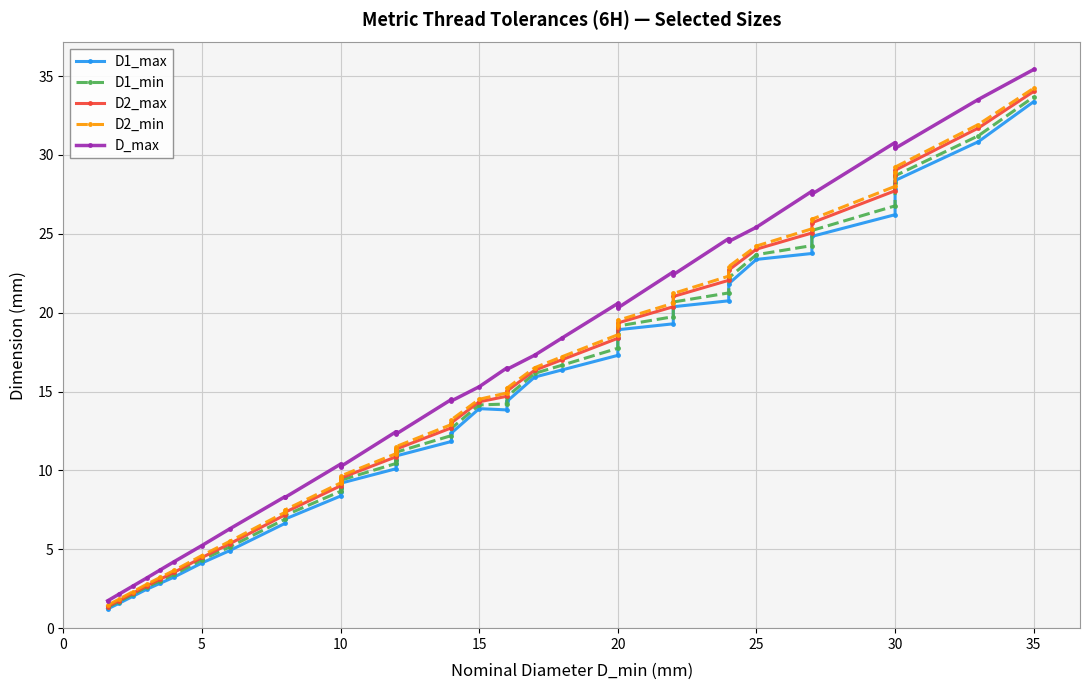

How many lines are shown in the chart?

5